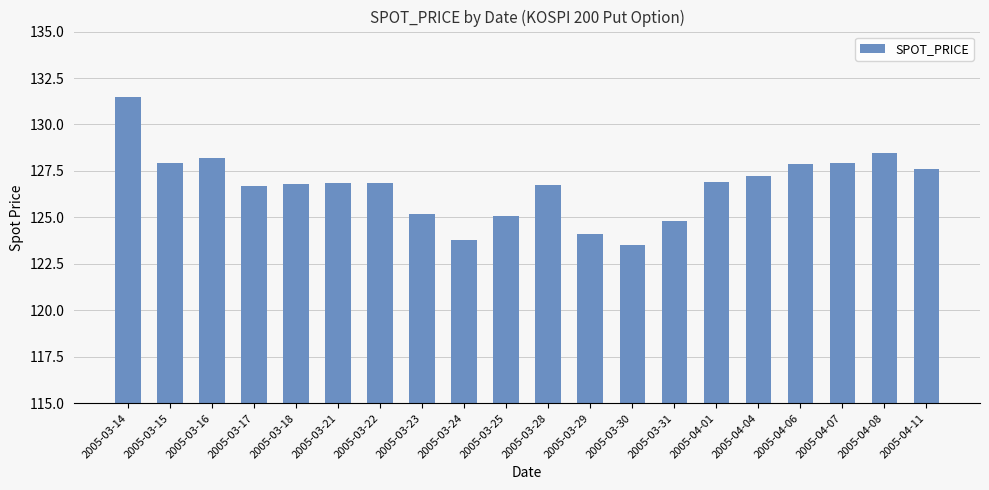

What is the change in value from 2005-03-15 to 2005-03-16?

+0.2